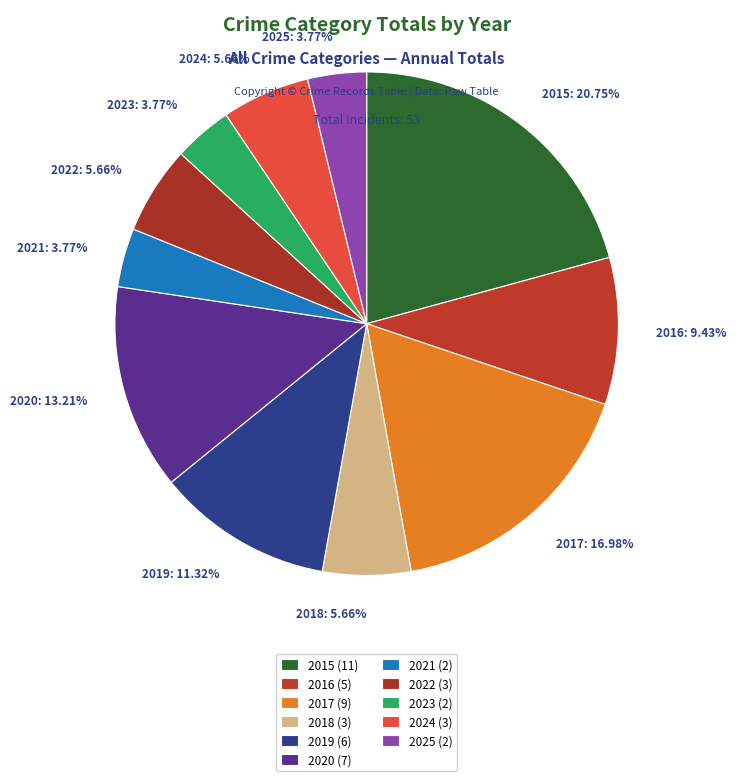

How many slices are in this pie chart?

11